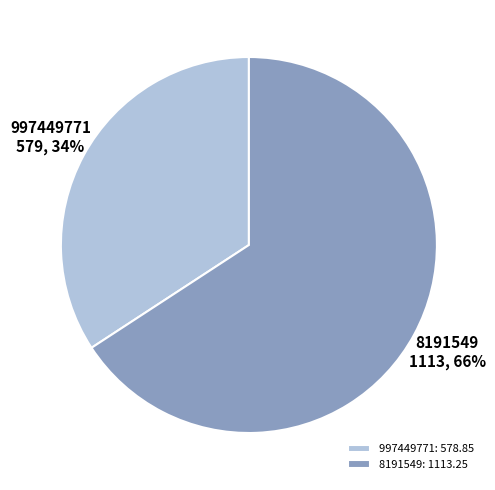

Between 997449771 and 8191549, which is larger?

8191549